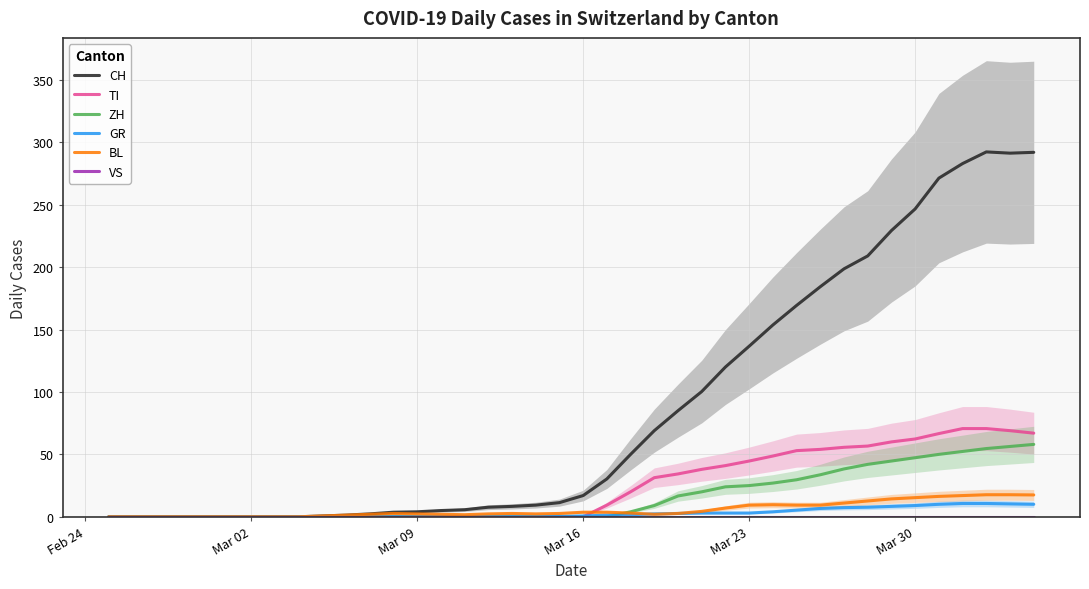

True or false: CH has a value of 246.7 at Mar 30.

True